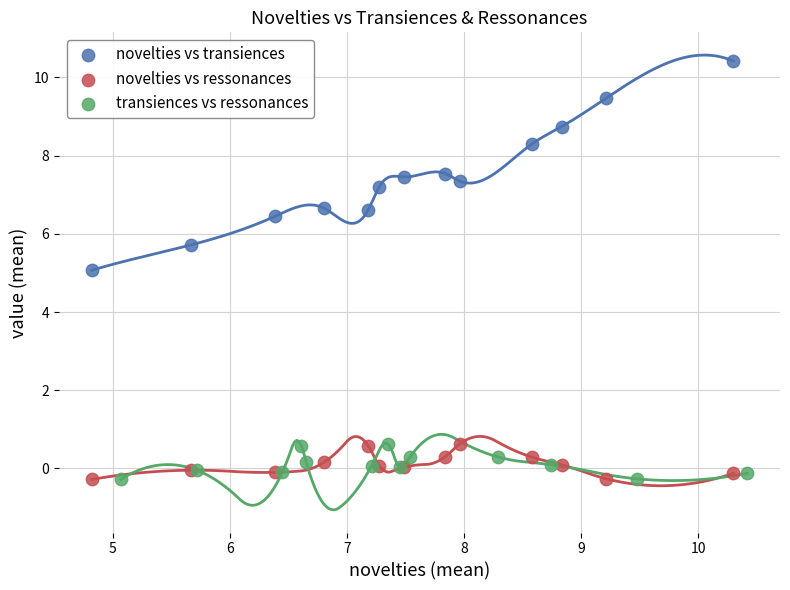

Which series contains the highest Y value?

novelties vs transiences